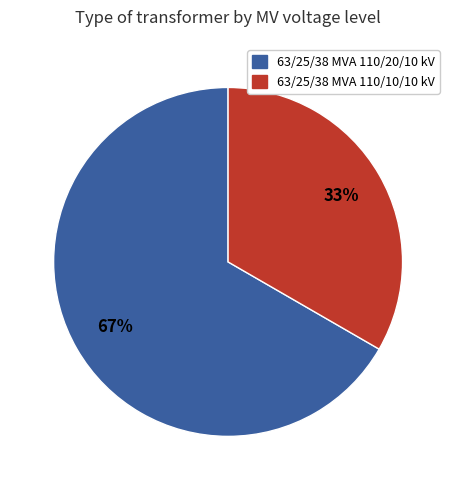

Count the number of slices in the pie.

2